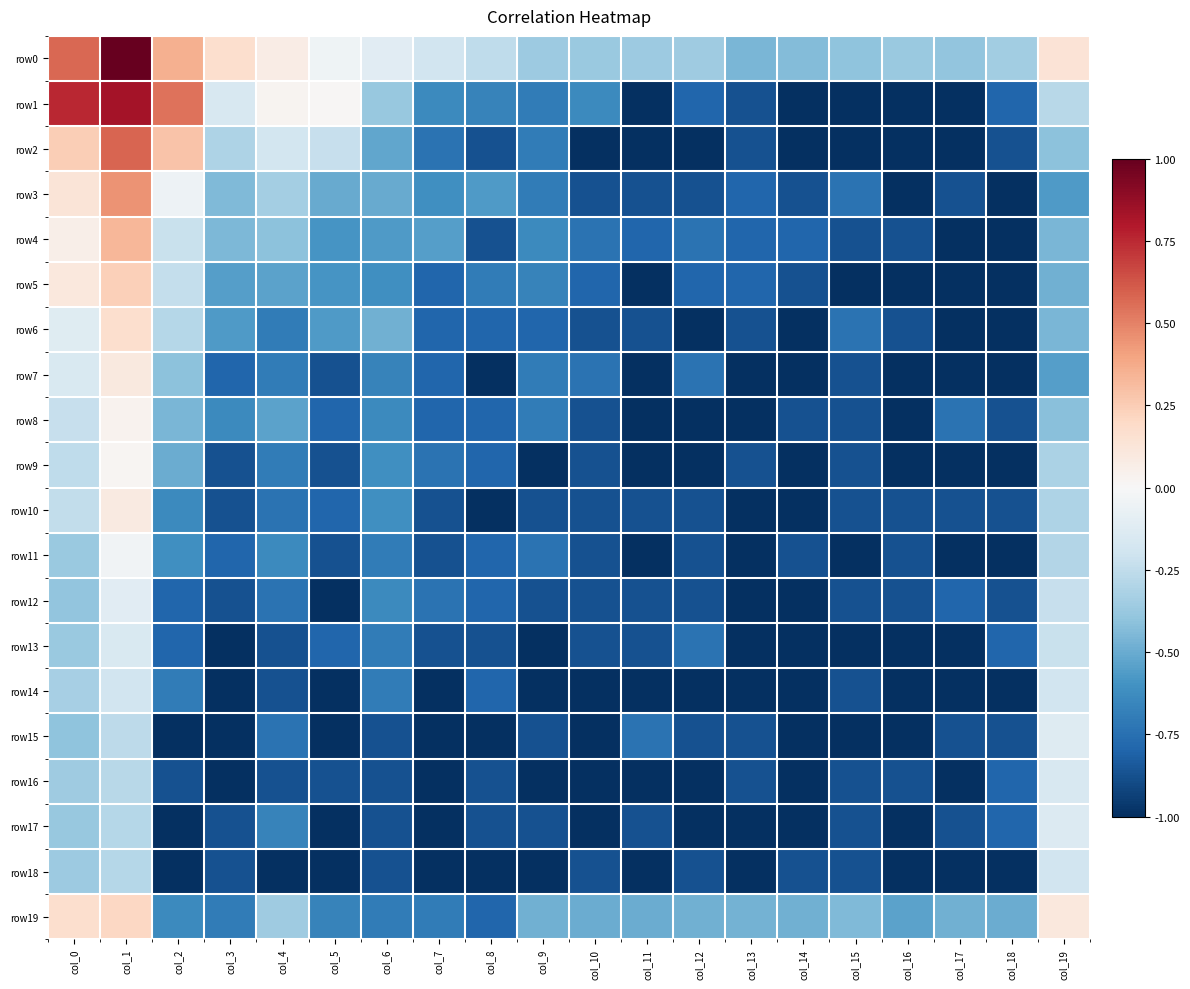

Count the number of data series in this chart.

20